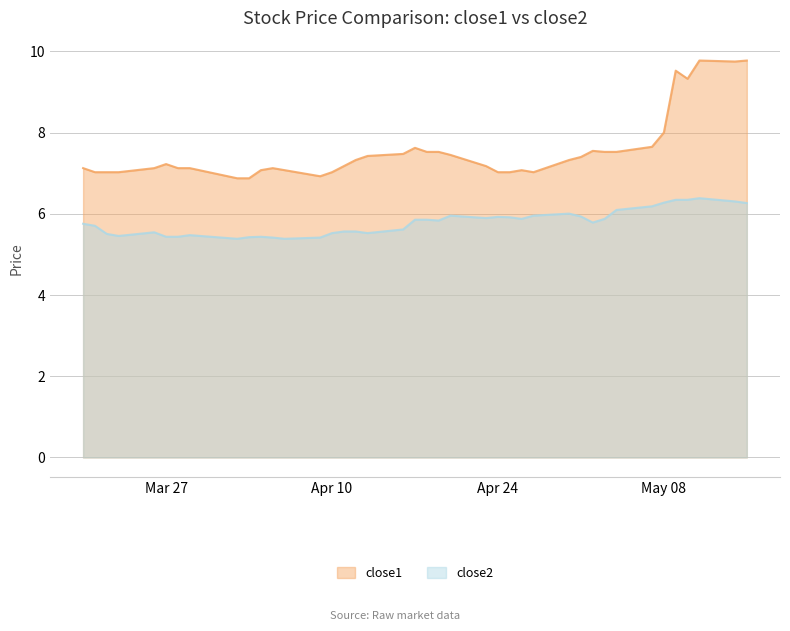

What is the minimum value for close2?

5.4